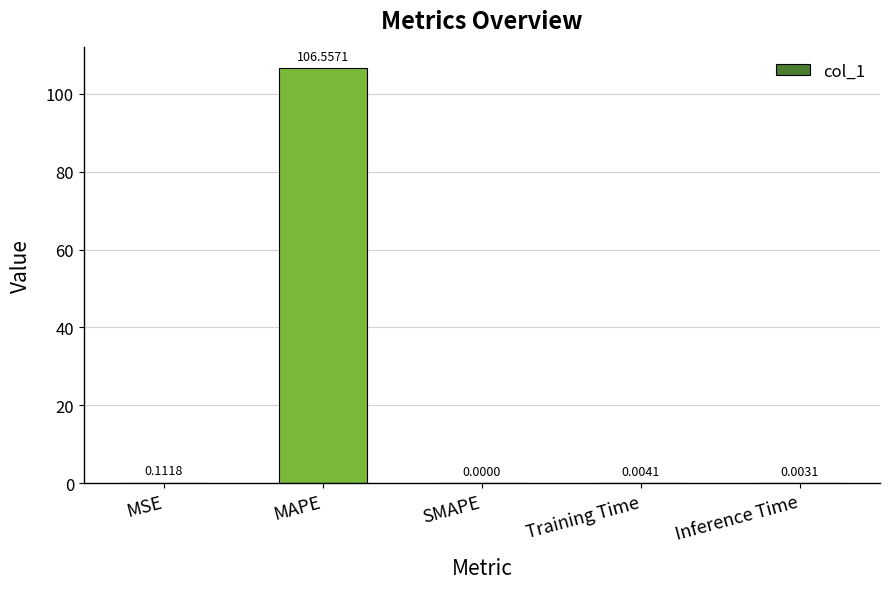

The value at MAPE is 106.6. True or false?

True